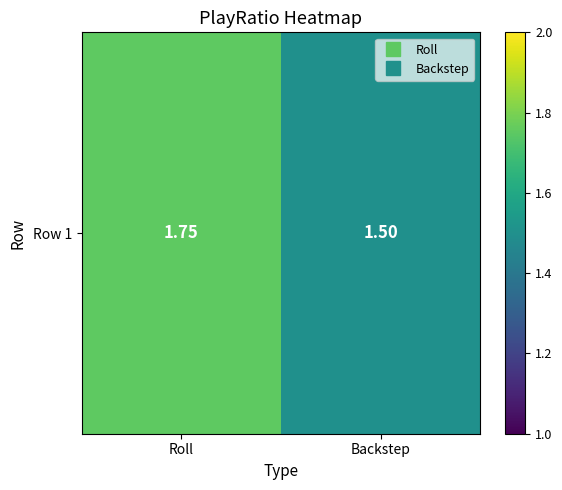

At which category does the chart reach its peak across all series?

Roll